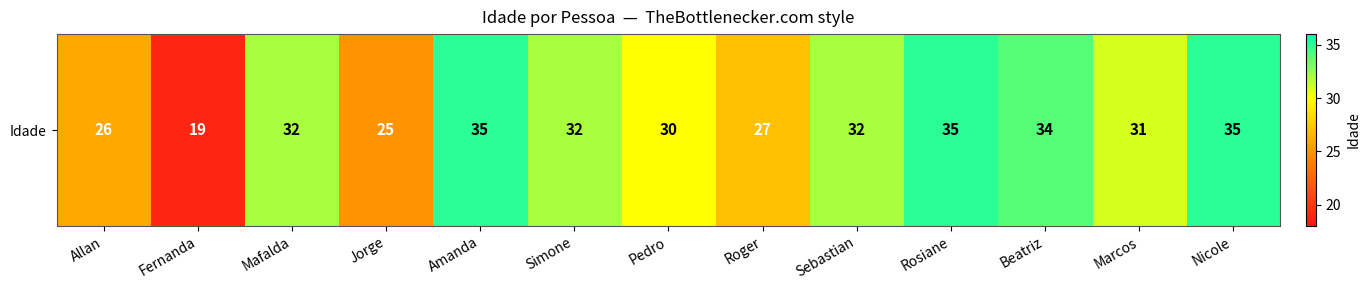

Which has a higher value, Nicole or Jorge?

Nicole